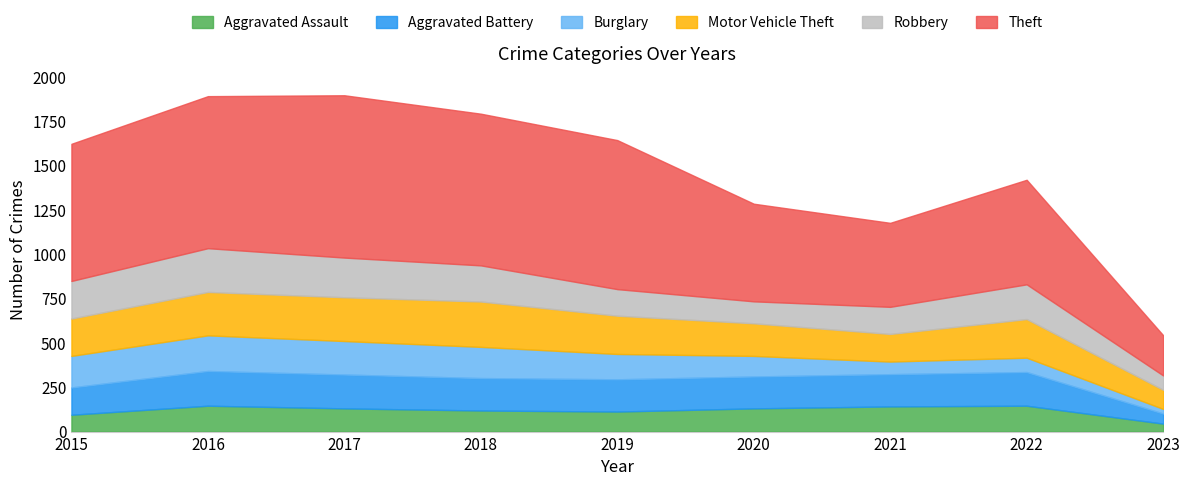

Is it true that Motor Vehicle Theft equals 218 at 2022?

True